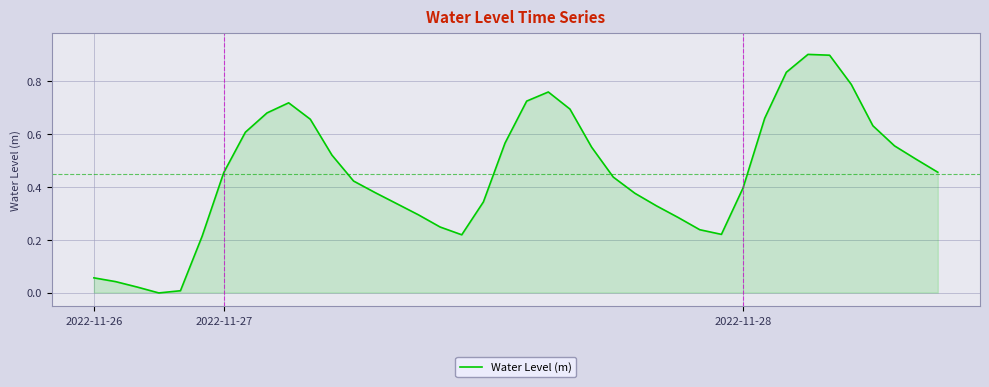

What is the difference between the maximum and minimum values?

0.9